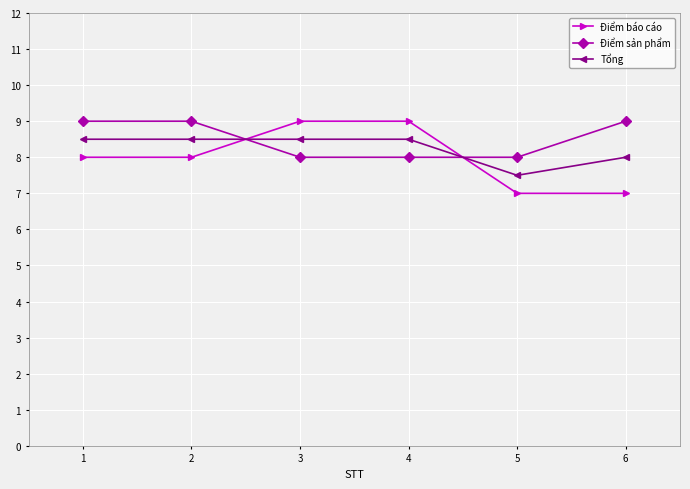

What is the minimum value for Tổng?

7.5